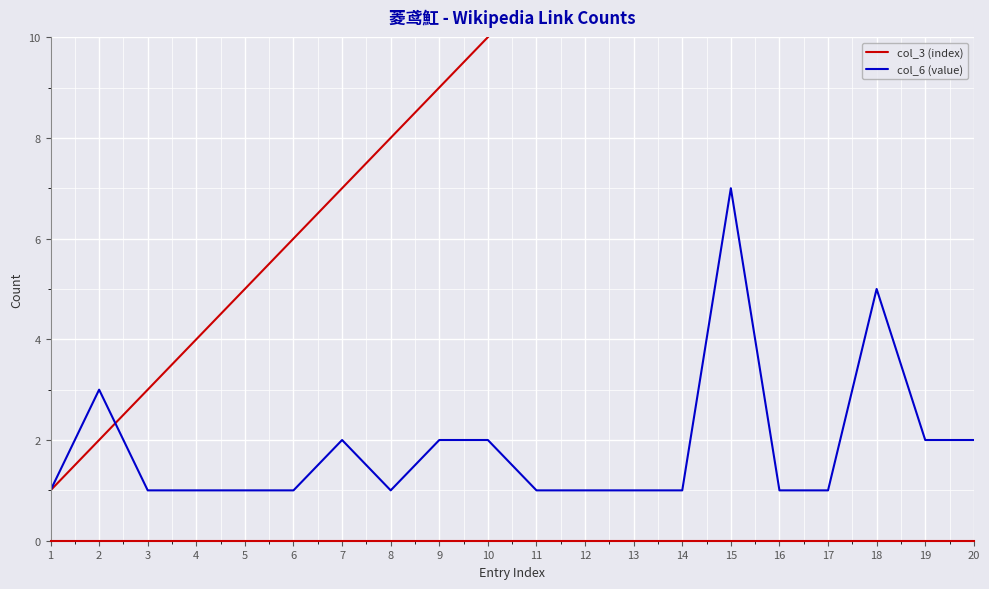

Reading right to left, extract all data points from this chart.

col_3 (index): 20=20	19=19	18=18	17=17	16=16	15=15	14=14	13=13	12=12	11=11	10=10	9=9	8=8	7=7	6=6	5=5	4=4	3=3	2=2	1=1
col_6 (value): 20=2	19=2	18=5	17=1	16=1	15=7	14=1	13=1	12=1	11=1	10=2	9=2	8=1	7=2	6=1	5=1	4=1	3=1	2=3	1=1